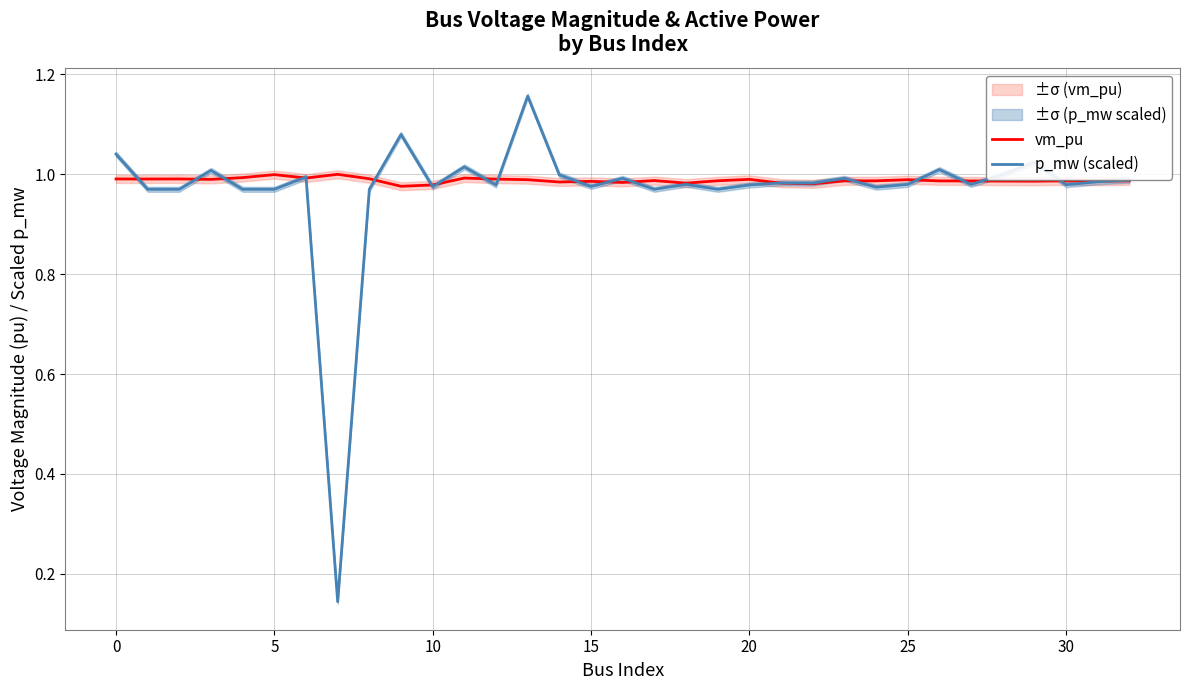

Does the chart display data point markers on the line(s)?

No